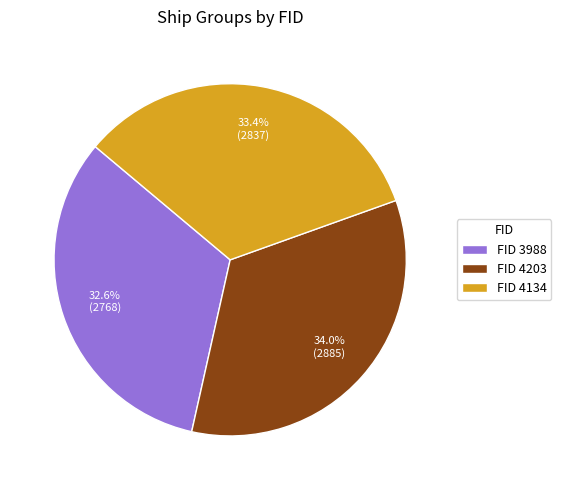

Approximately how many times larger is the value at FID 3988 compared to FID 4203?

1.0